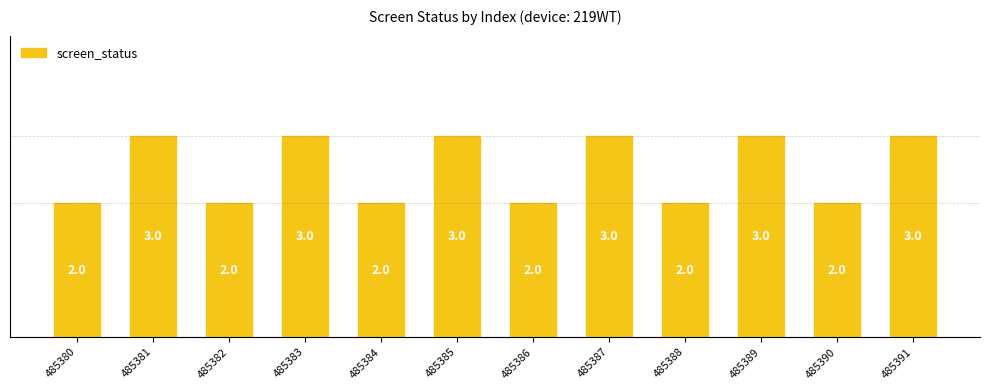

Does the chart contain any negative values?

No